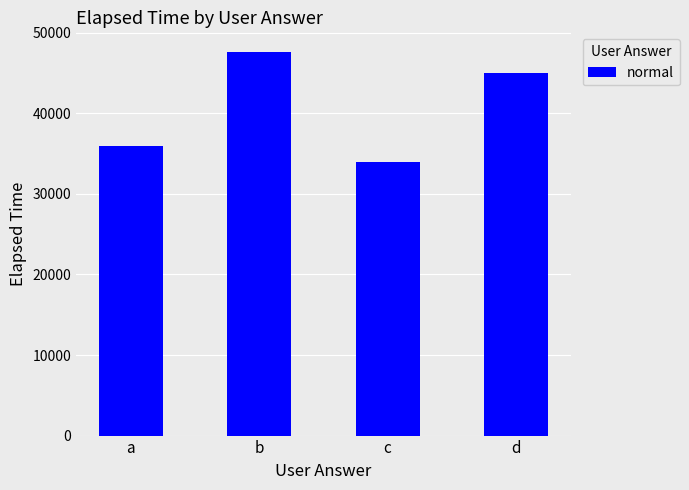

Which has a higher value, d or b?

b